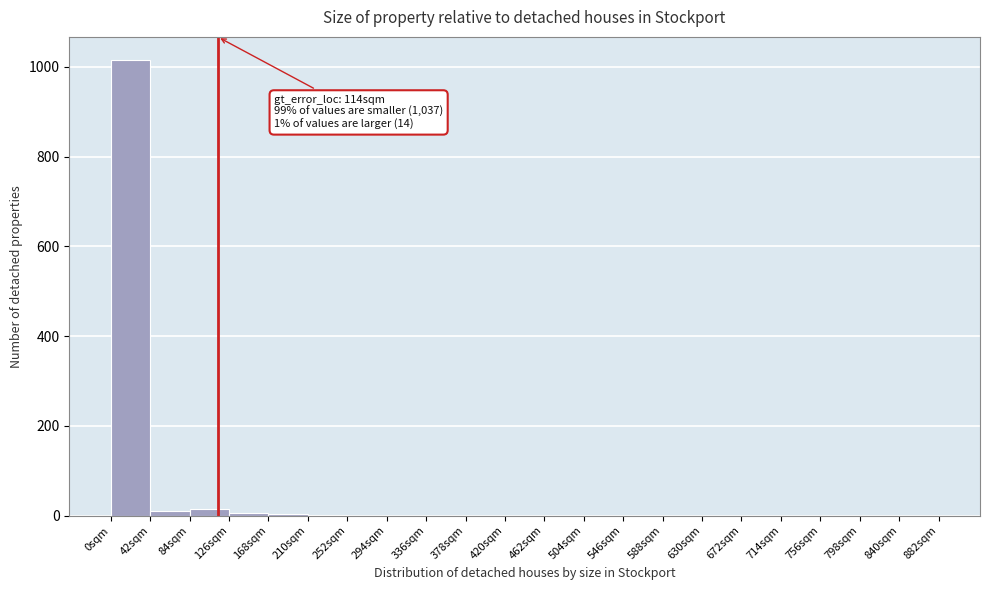

Over which range of the x-axis is the bar tallest?

0 to 42